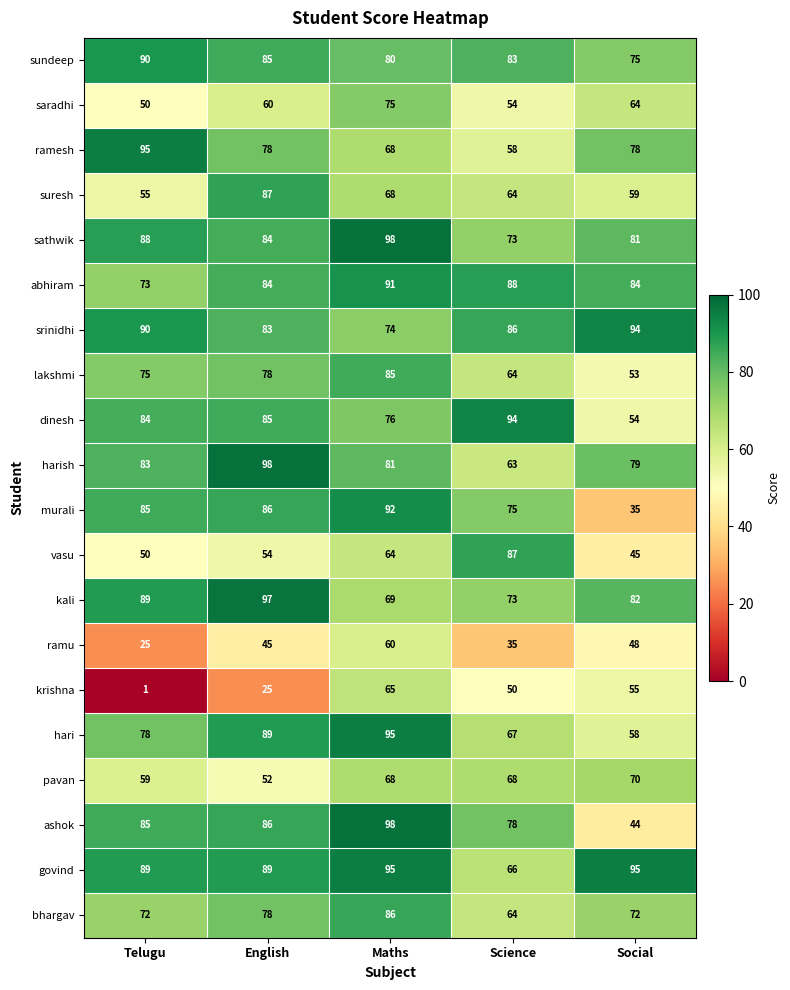

At Social, list the series in order from smallest to largest.

murali, ashok, vasu, ramu, lakshmi, dinesh, krishna, hari, suresh, saradhi, pavan, bhargav, sundeep, ramesh, harish, sathwik, kali, abhiram, srinidhi, govind